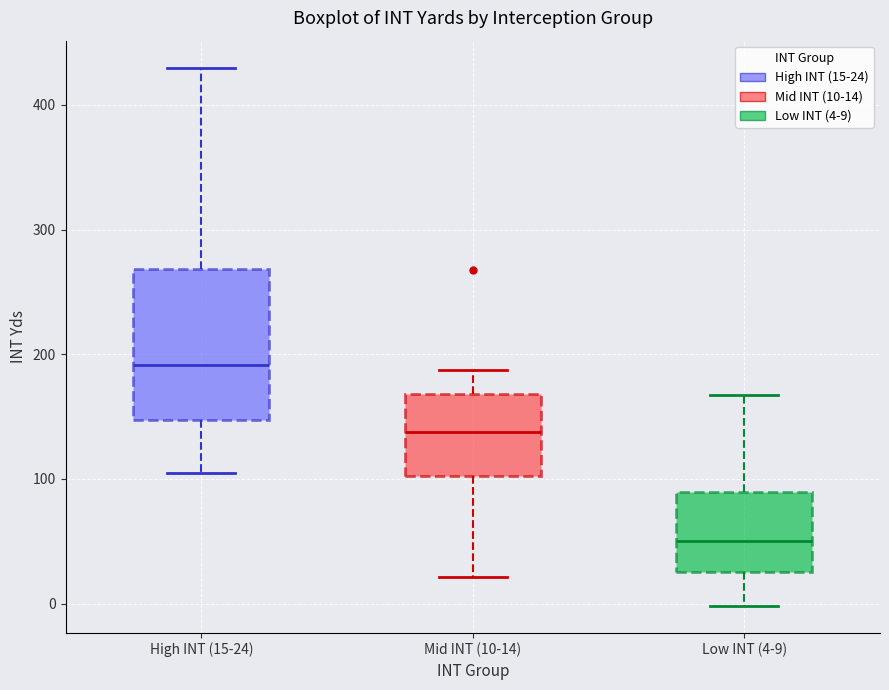

Comparing the boxes themselves (not the whiskers), which one is the tallest?

High INT (15-24)